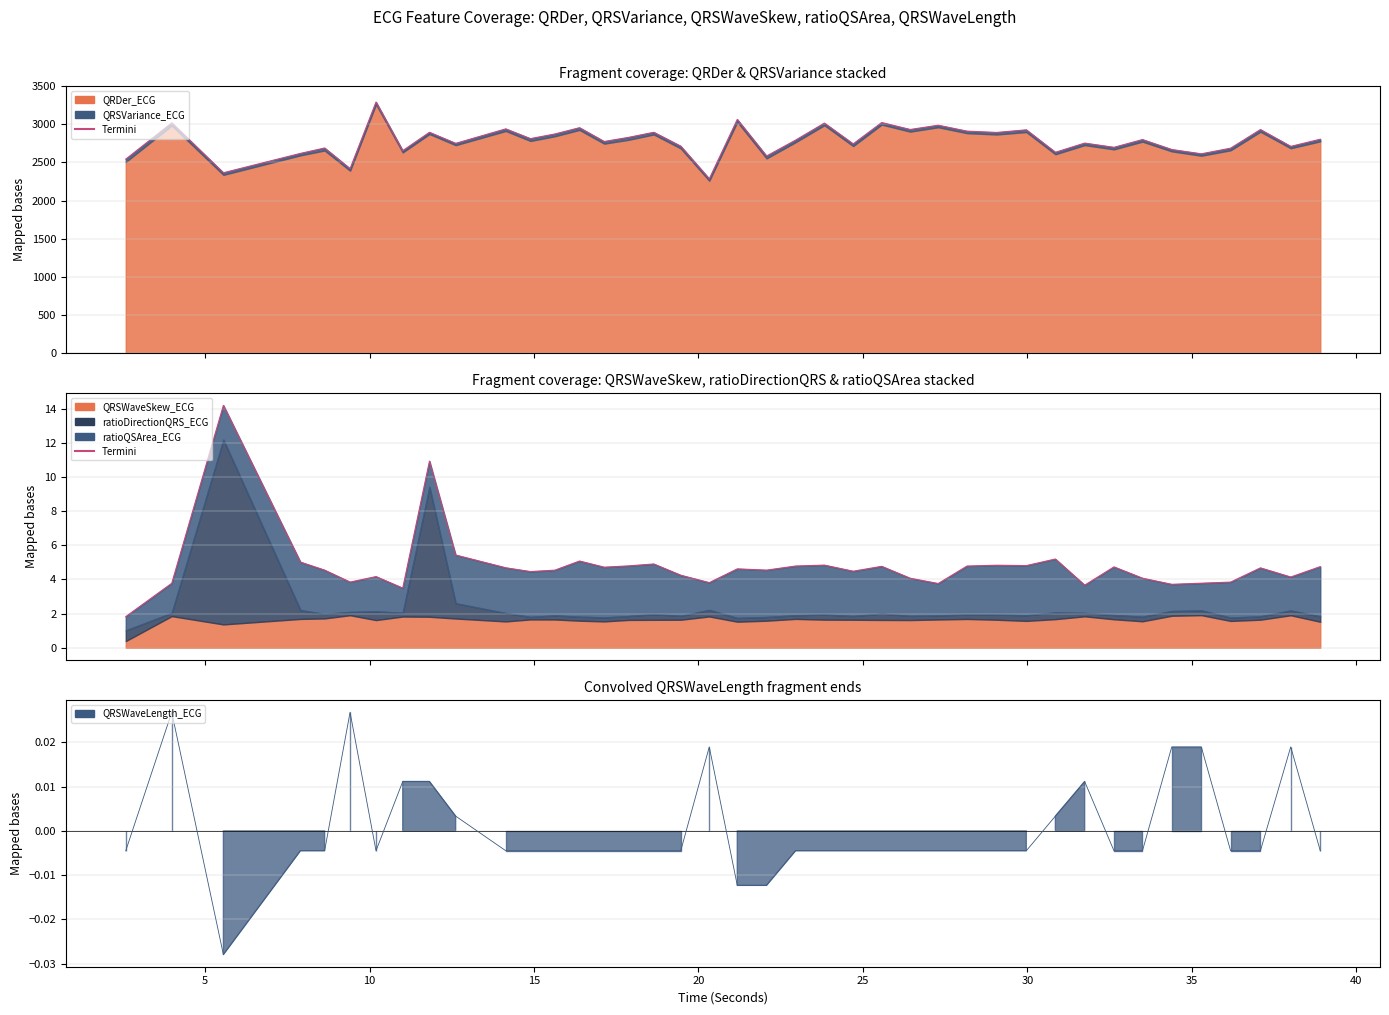

Which category has the highest value across all series?

10